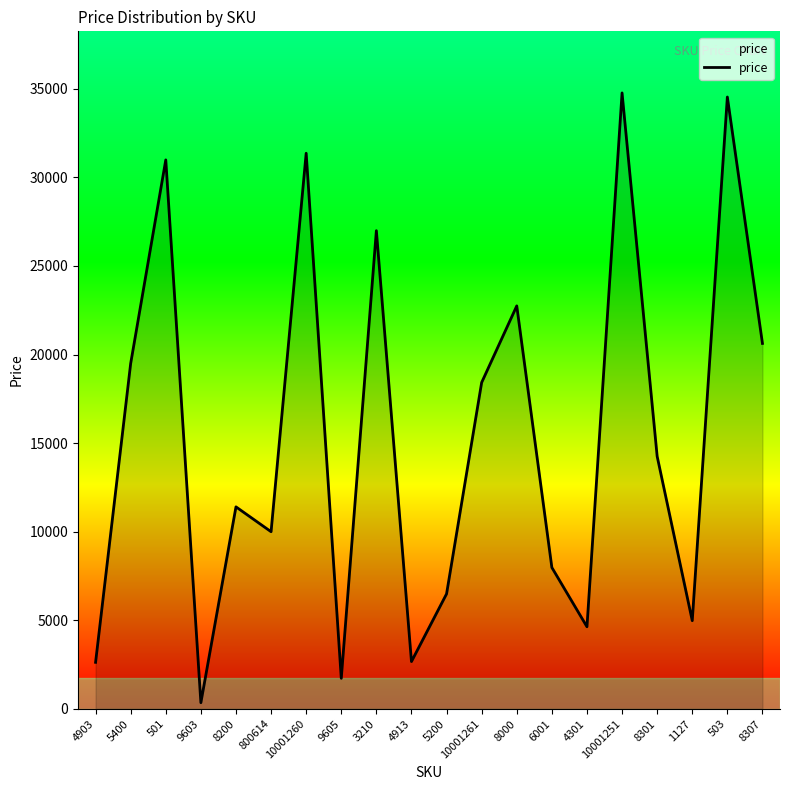

Approximately how many times larger is the value at 3210 compared to 4301?

5.8